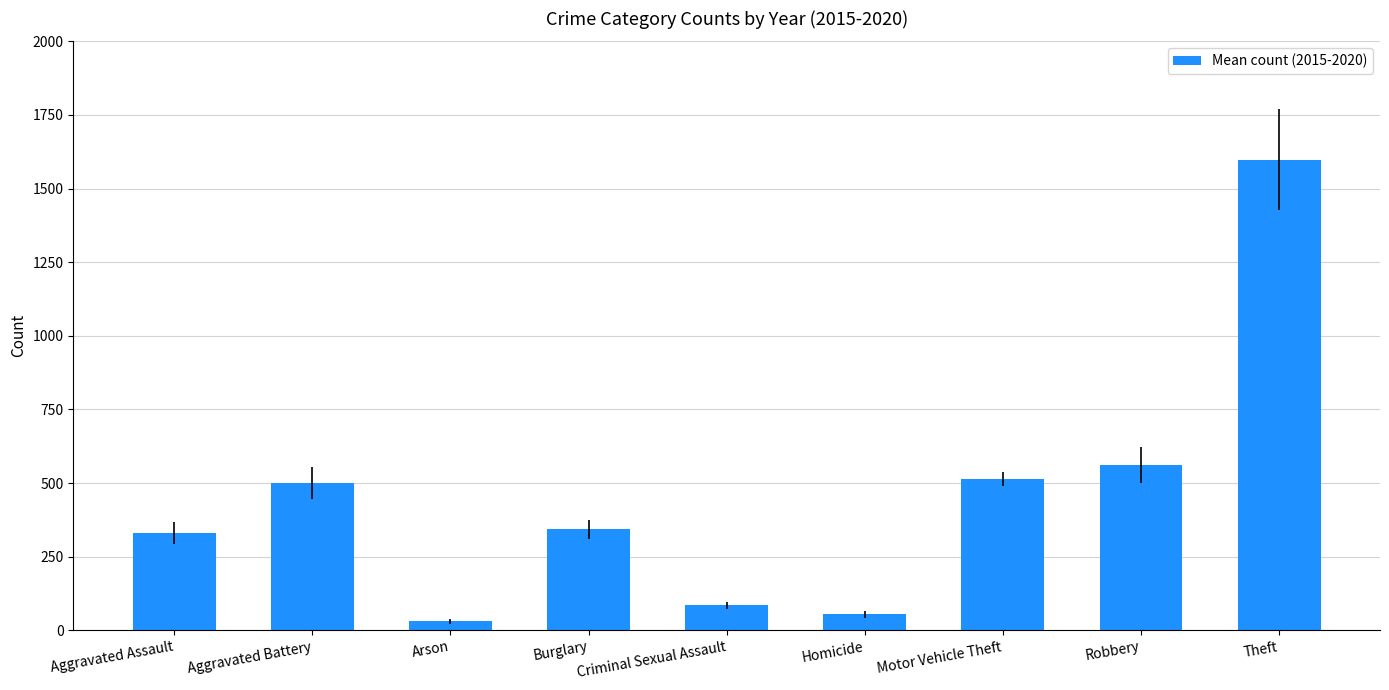

What is the label of the 6th bar from the left?

Homicide